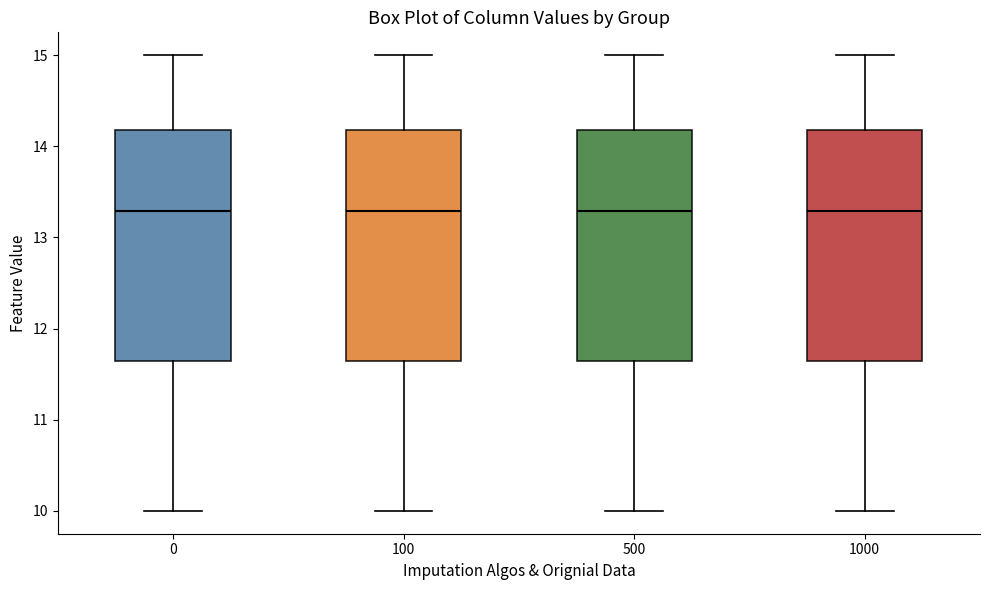

Reading left to right, read every box against the y-axis: the position of its median line, the range the box covers, and the ends of its whiskers. The values are not printed on the chart, so give them approximately, as read against the axis.

0: median 13.3, box 11.6 to 14.2, whiskers 10.0 to 15.0
100: median 13.3, box 11.6 to 14.2, whiskers 10.0 to 15.0
500: median 13.3, box 11.6 to 14.2, whiskers 10.0 to 15.0
1000: median 13.3, box 11.6 to 14.2, whiskers 10.0 to 15.0